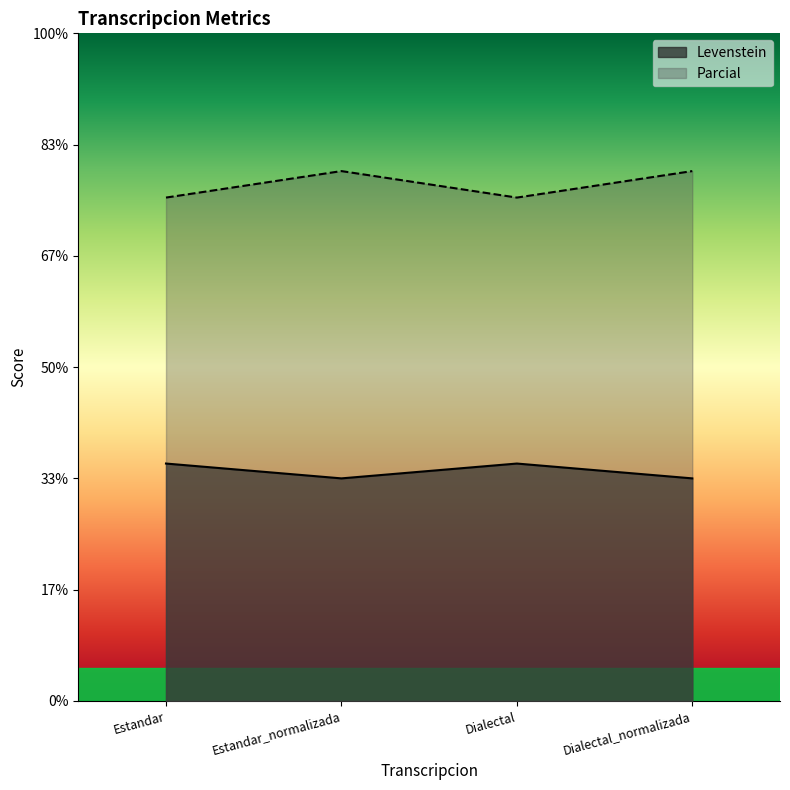

At how many categories does at least one series exceed 37?

4